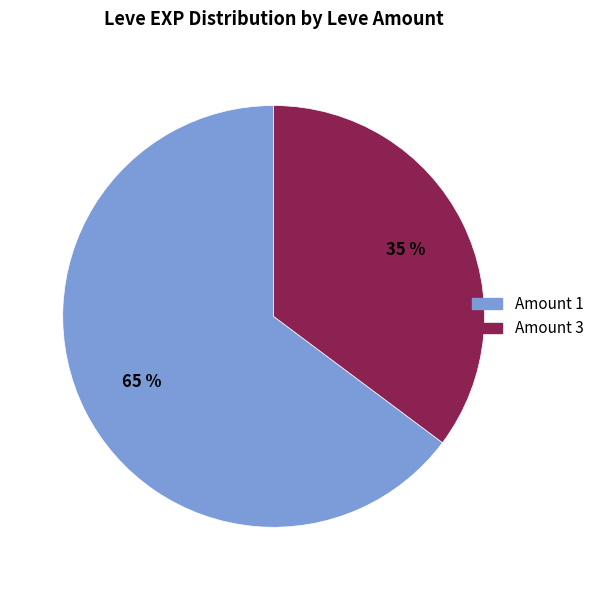

Is there a majority slice in this chart?

Yes